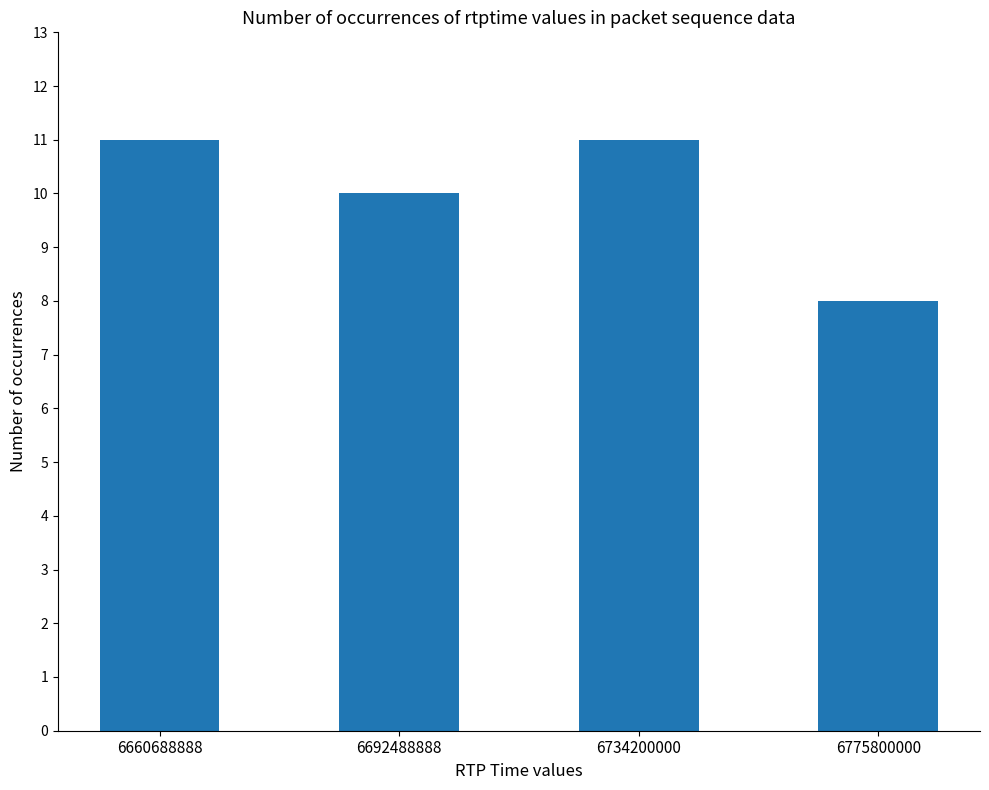

Which category has the lowest value across all series?

6775800000